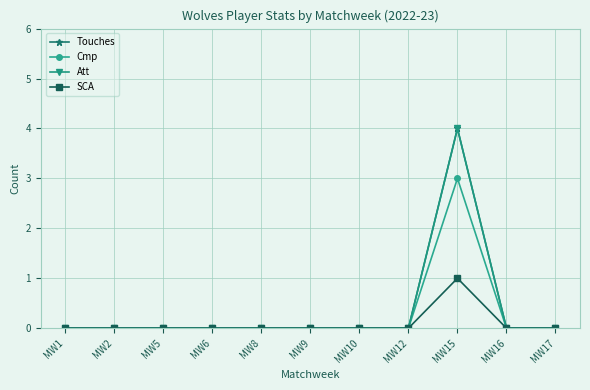

True or false: Touches has more than 1 interior local peaks.

False